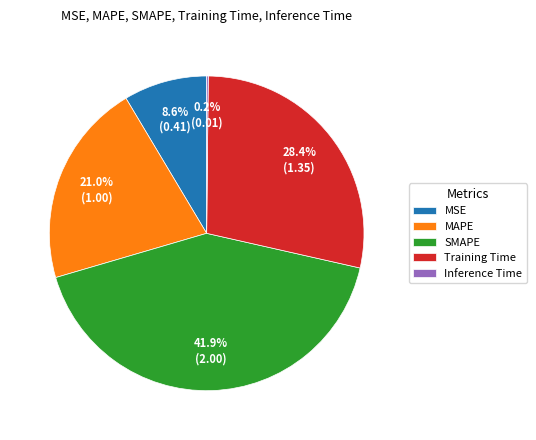

How much of the chart is everything except MAPE?

79.0%